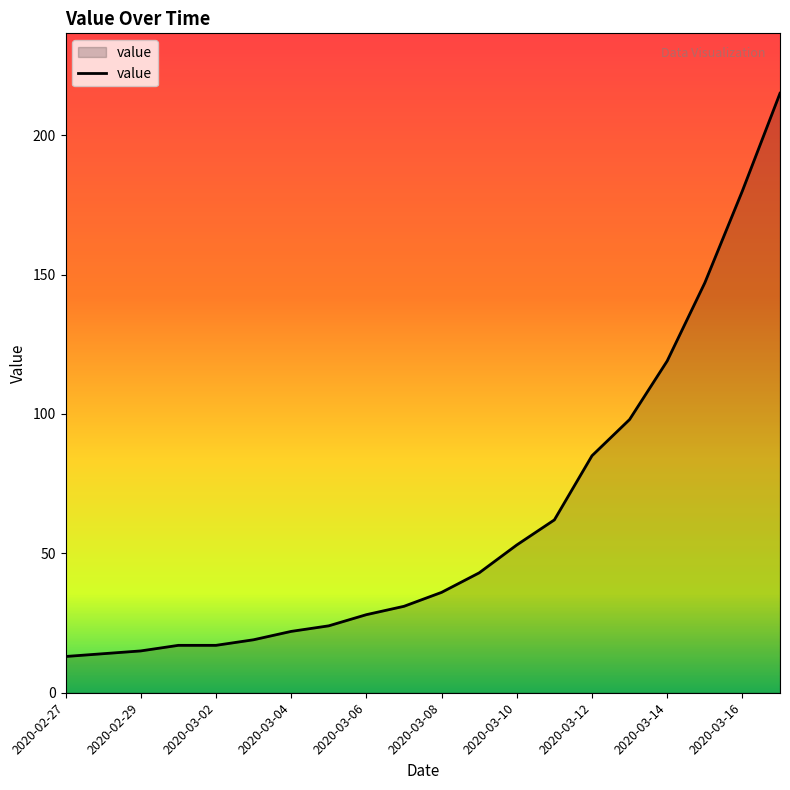

How many lines are shown in the chart?

1